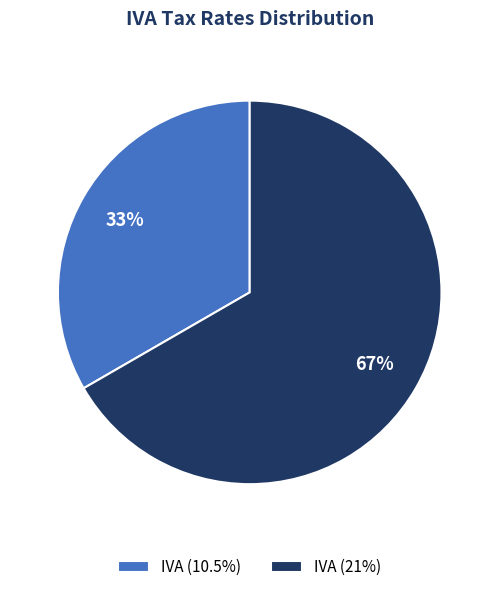

Does IVA (10.5%) account for over 50% of the chart?

No